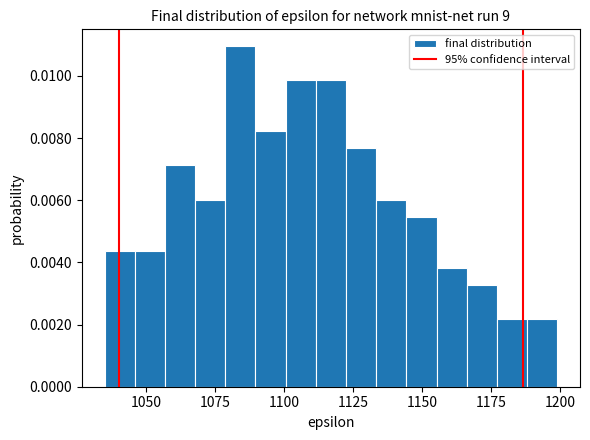

Read against the x-axis, roughly where is the centre of the tallest bar?

1085